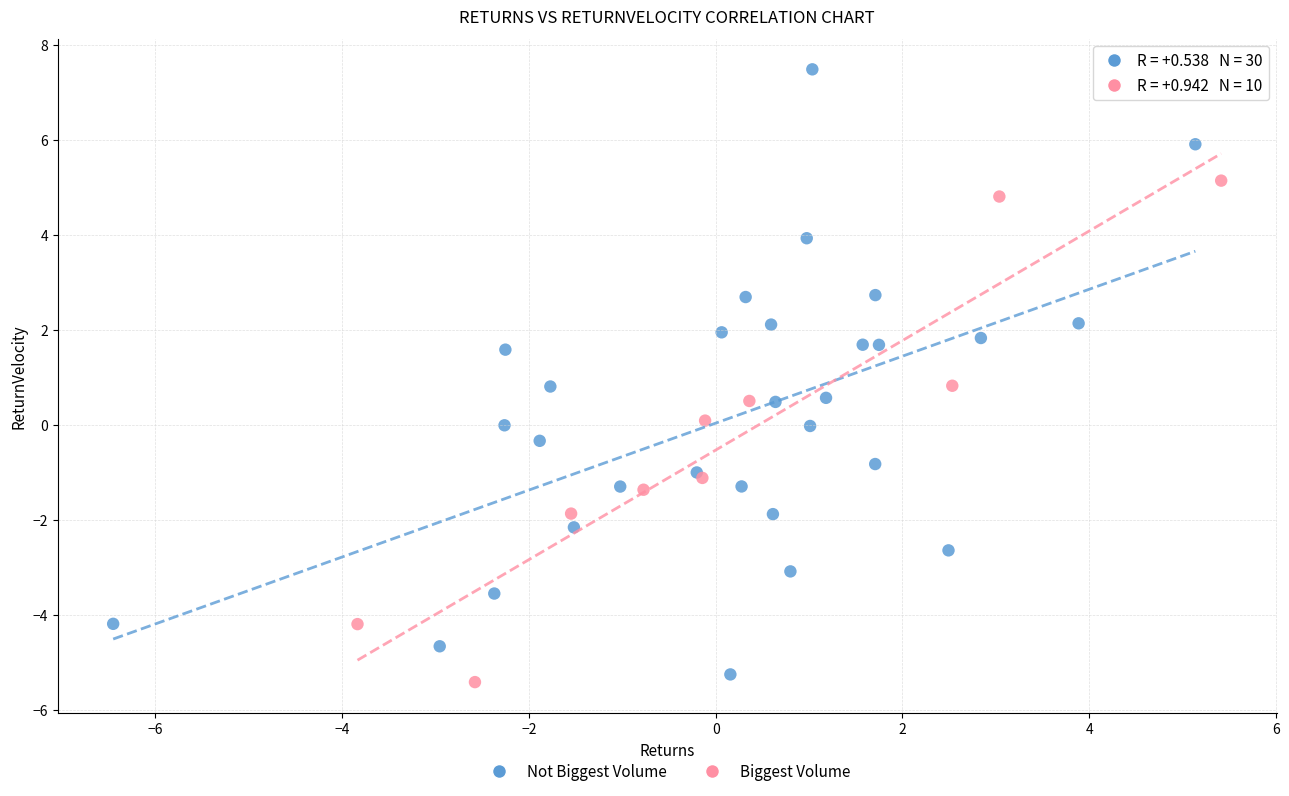

Which series contains the highest Y value?

Not Biggest Volume